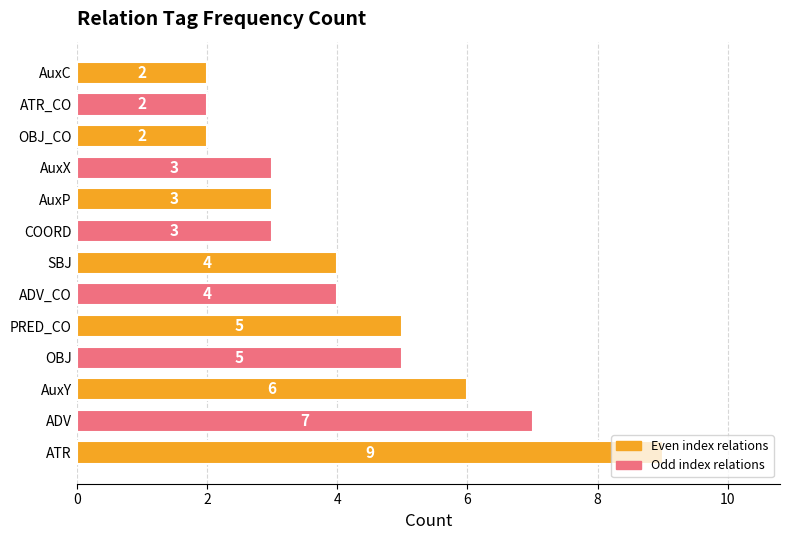

What is the greatest value displayed?

9